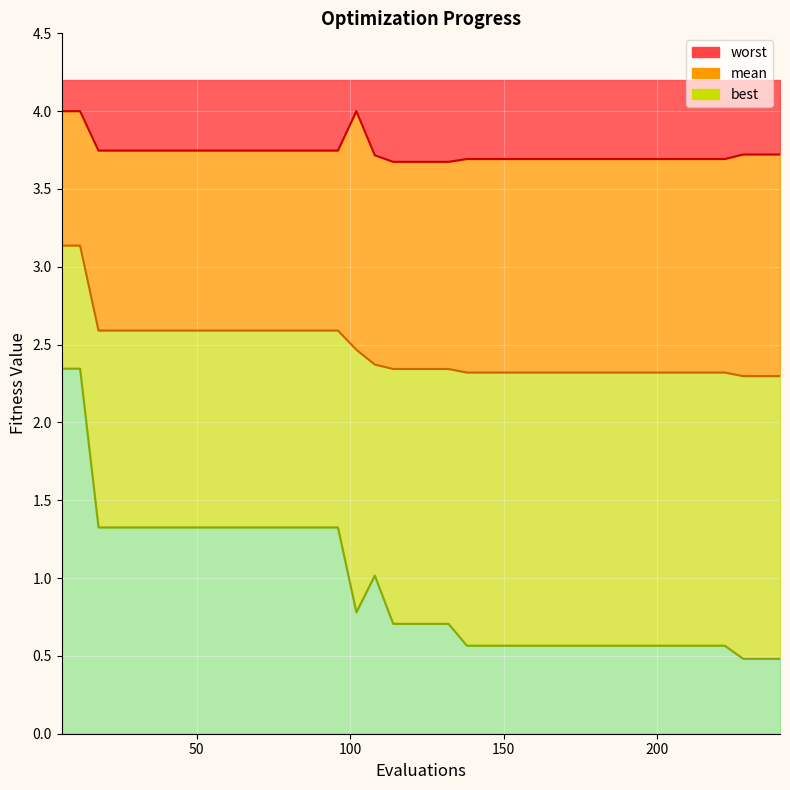

Reading left to right, what are all the values shown in this chart?

mean: 6=3.1	12=3.1	18=2.6	24=2.6	30=2.6	36=2.6	42=2.6	48=2.6	54=2.6	60=2.6	66=2.6	72=2.6	78=2.6	84=2.6	90=2.6	96=2.6	102=2.5	108=2.4	114=2.3	120=2.3	126=2.3	132=2.3	138=2.3	144=2.3	150=2.3	156=2.3	162=2.3	168=2.3	174=2.3	180=2.3	186=2.3	192=2.3	198=2.3	204=2.3	210=2.3	216=2.3	222=2.3	228=2.3	234=2.3	240=2.3
best: 6=2.3	12=2.3	18=1.3	24=1.3	30=1.3	36=1.3	42=1.3	48=1.3	54=1.3	60=1.3	66=1.3	72=1.3	78=1.3	84=1.3	90=1.3	96=1.3	102=0.8	108=1.0	114=0.7	120=0.7	126=0.7	132=0.7	138=0.6	144=0.6	150=0.6	156=0.6	162=0.6	168=0.6	174=0.6	180=0.6	186=0.6	192=0.6	198=0.6	204=0.6	210=0.6	216=0.6	222=0.6	228=0.5	234=0.5	240=0.5
worst: 6=4.0	12=4.0	18=3.7	24=3.7	30=3.7	36=3.7	42=3.7	48=3.7	54=3.7	60=3.7	66=3.7	72=3.7	78=3.7	84=3.7	90=3.7	96=3.7	102=4.0	108=3.7	114=3.7	120=3.7	126=3.7	132=3.7	138=3.7	144=3.7	150=3.7	156=3.7	162=3.7	168=3.7	174=3.7	180=3.7	186=3.7	192=3.7	198=3.7	204=3.7	210=3.7	216=3.7	222=3.7	228=3.7	234=3.7	240=3.7